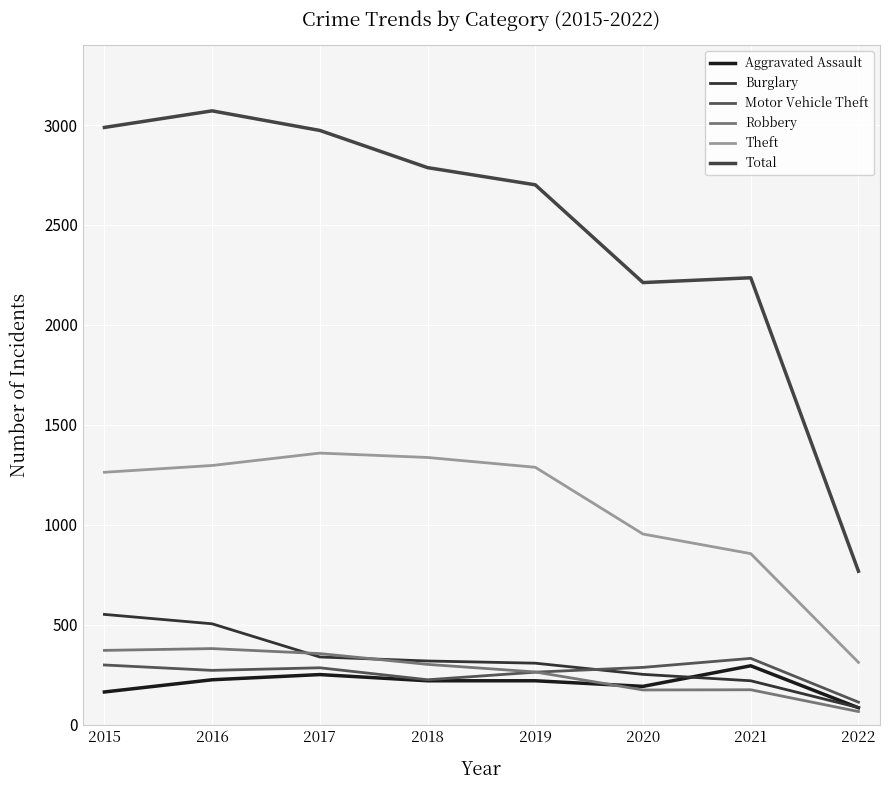

Which series has the largest range (max minus min)?

Total